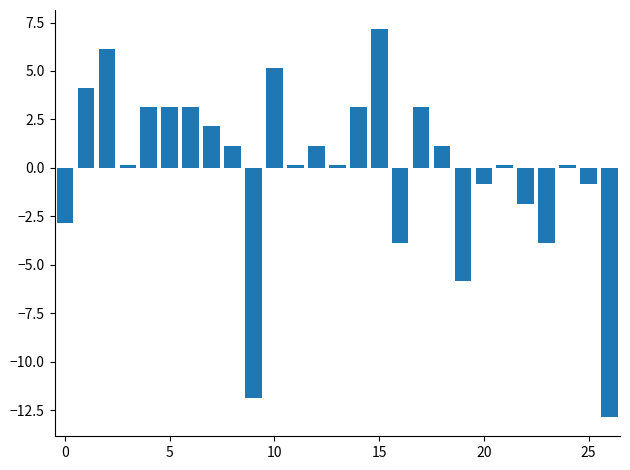

What is the difference between the maximum and minimum values?

20.0